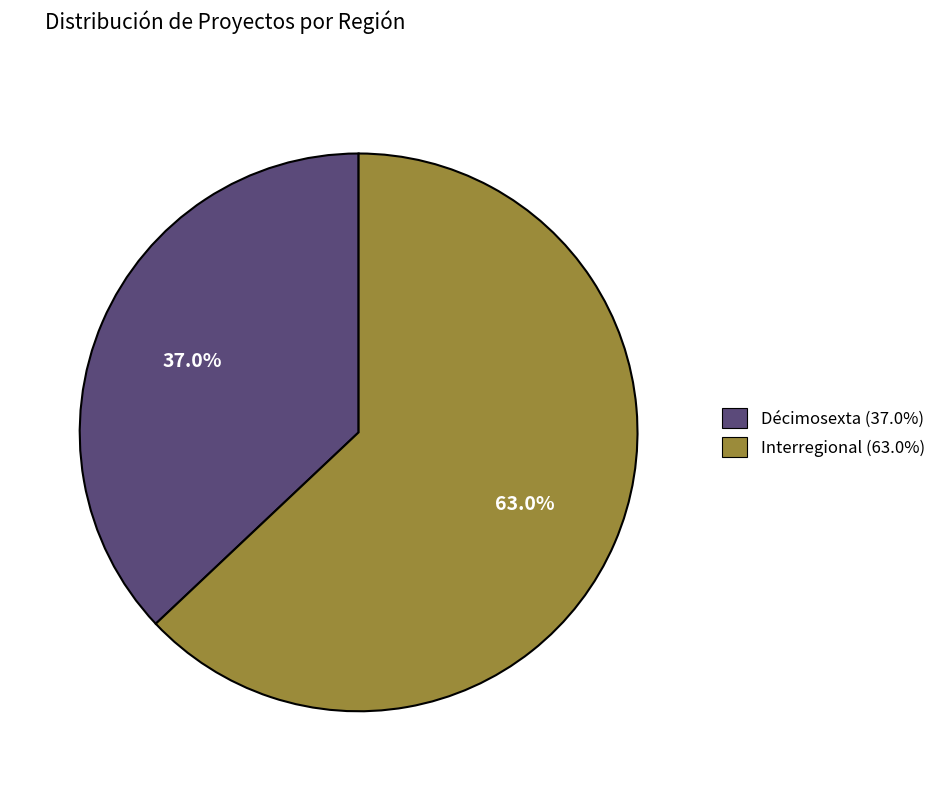

What is the total percentage of Décimosexta (37.0%) and Interregional (63.0%)?

100.0%